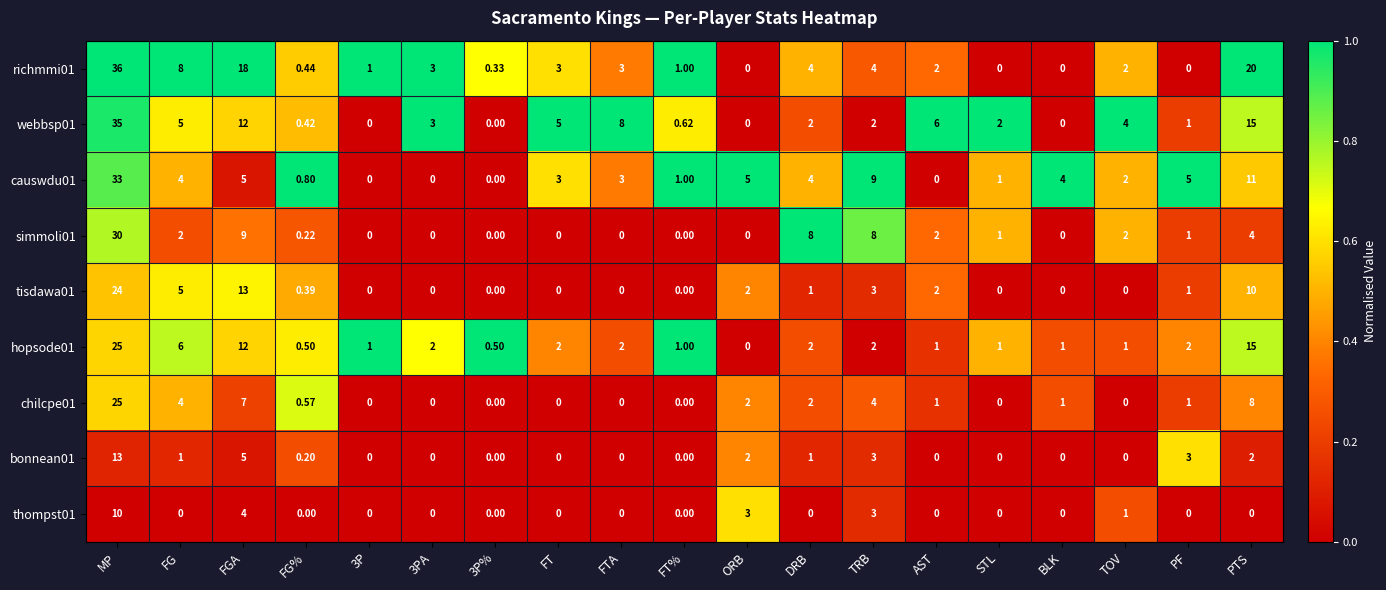

Which category has the highest value across all series?

MP